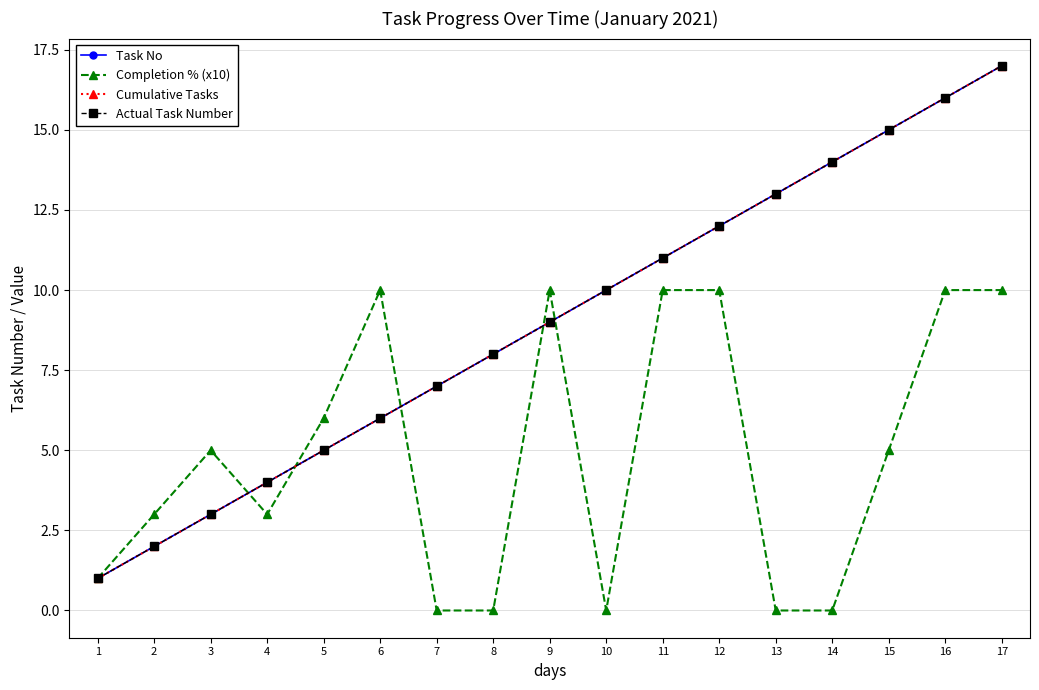

Which series has the largest total across all categories?

Task No